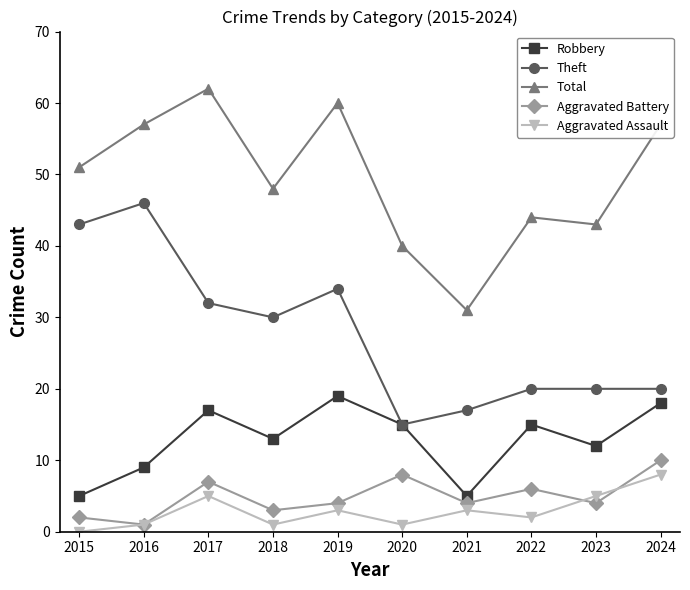

True or false: Theft has a value of 12 at 2019.

False